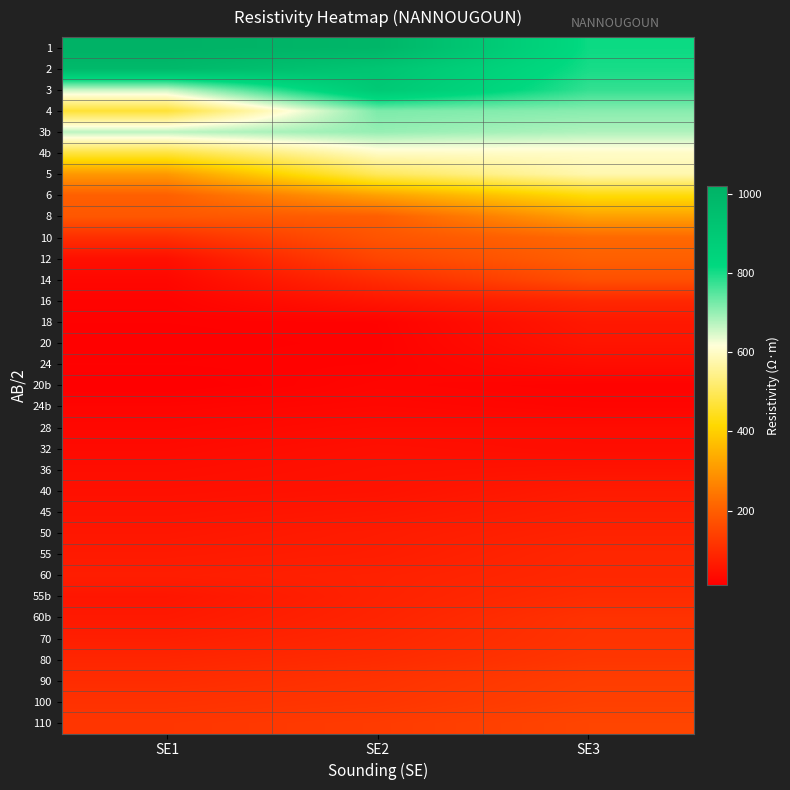

Which category has the lowest value across all series?

SE1